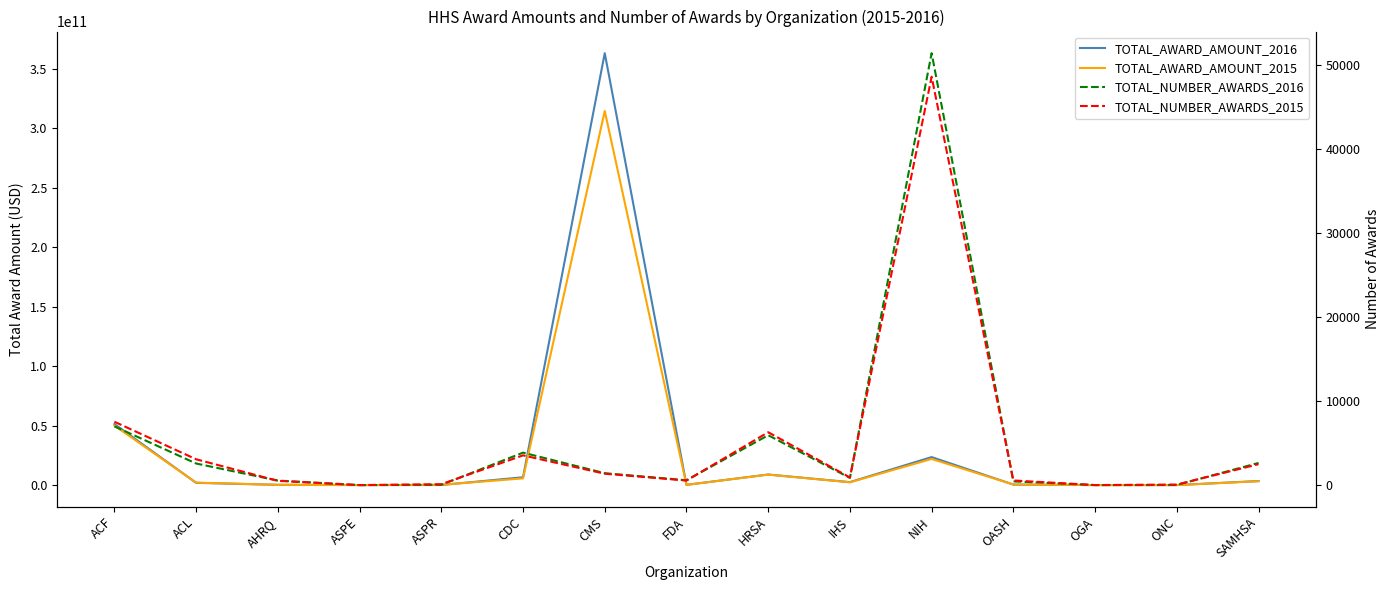

What is the label of the 1st point from the left?

ACF